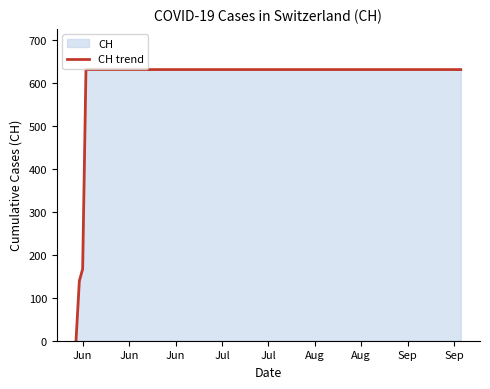

What is the maximum value shown in the chart?

631